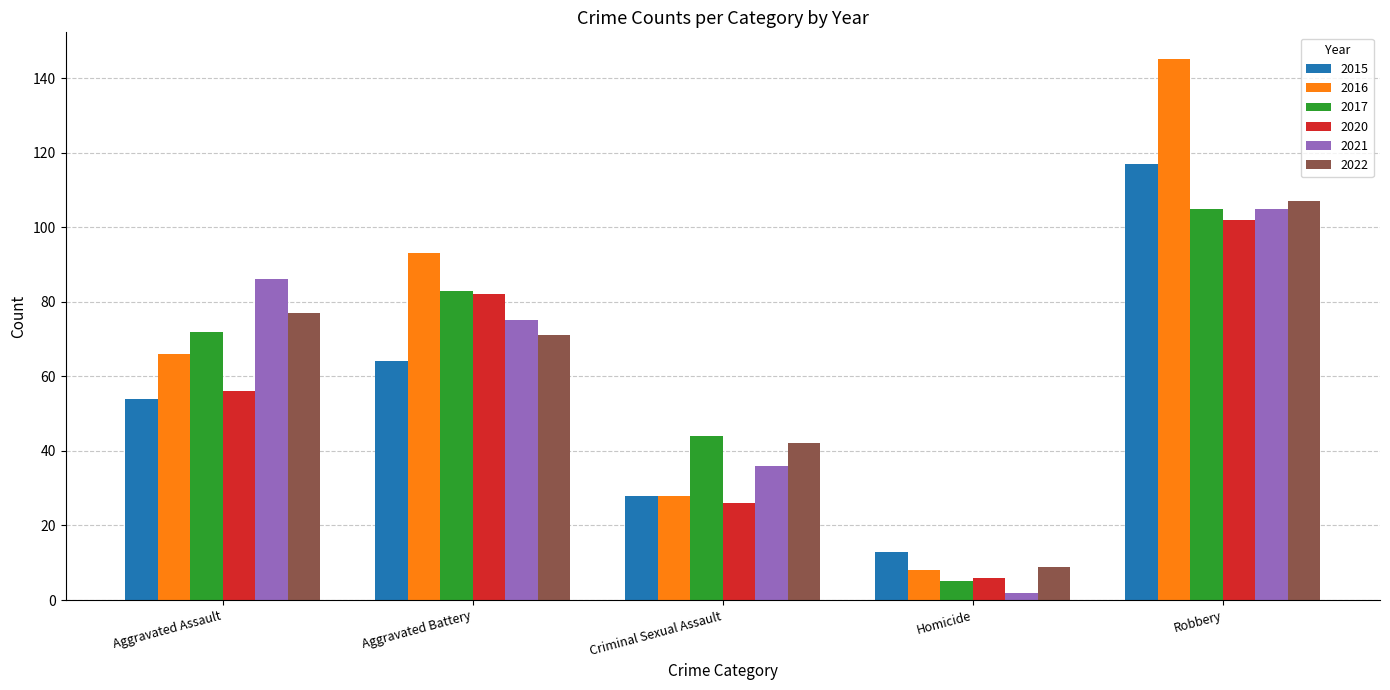

Which category has the highest value in the 2015 series?

Robbery